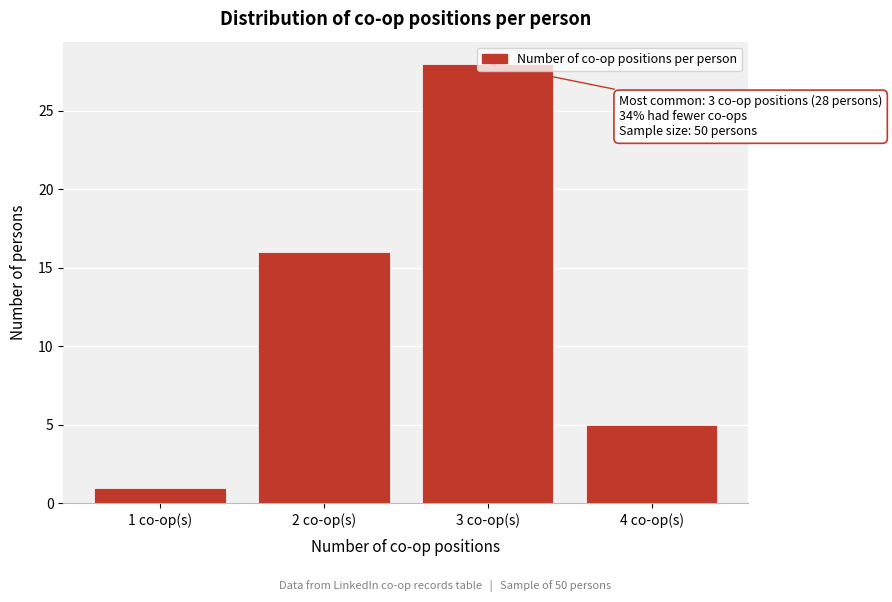

What is the difference between the second highest and minimum values?

15